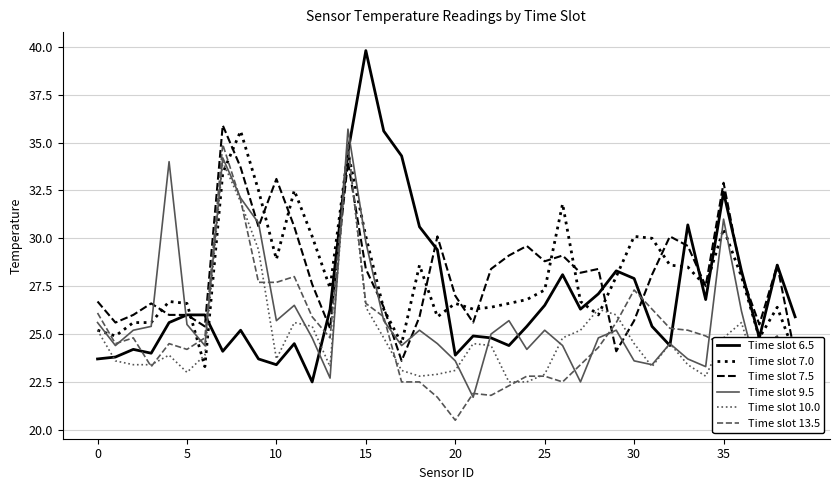

What is the approximate value of Time slot 9.5 at 37?

22.5